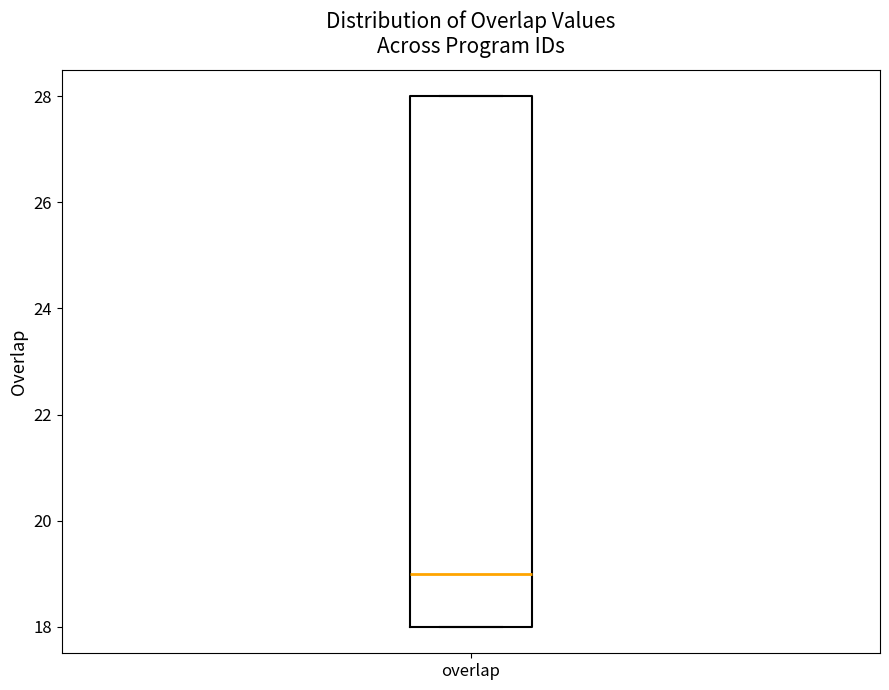

Transcribe this box plot: give where the median line is, the range the box spans, and where the two whiskers end, as read against the y-axis. The values are not printed on the chart, so give them approximately, as read against the axis.

median 19, box 18 to 28, whiskers 18 to 28